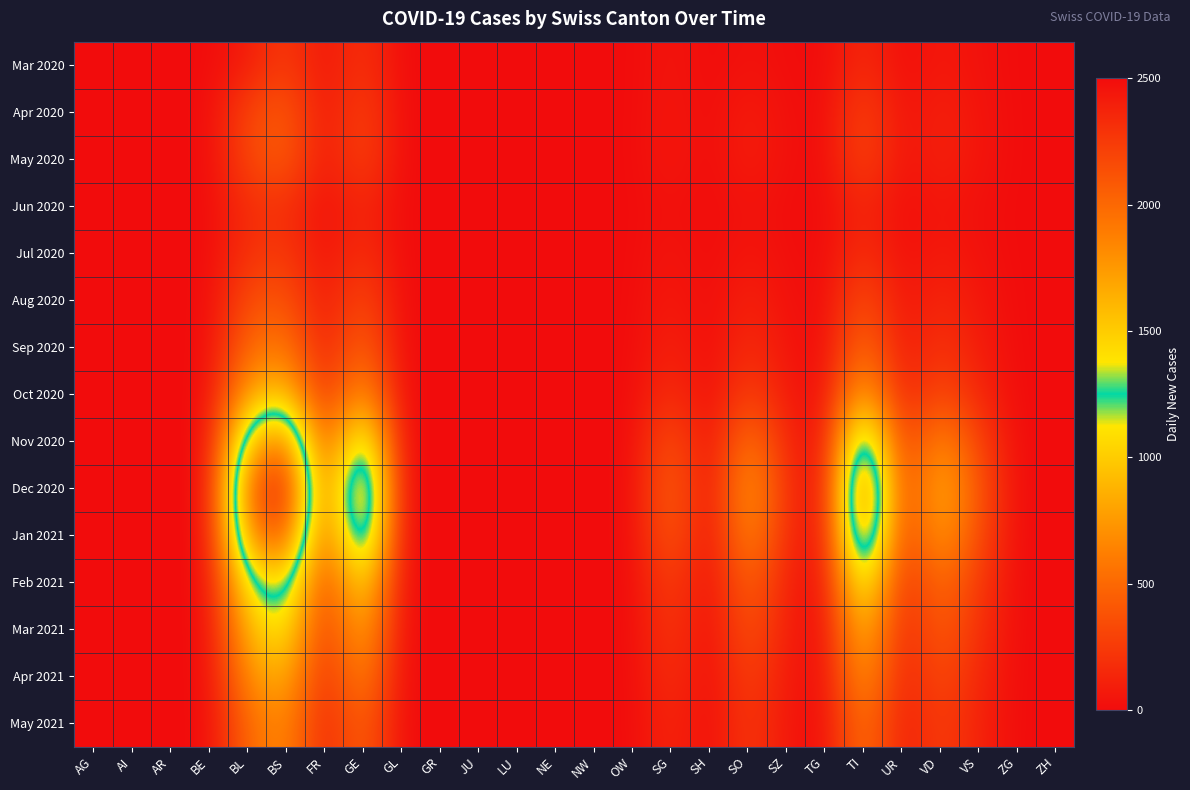

What is the total value across all series at BS?

14597